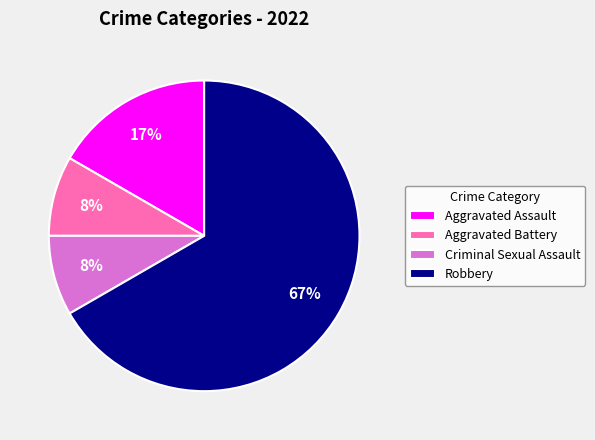

How many slices are in this pie chart?

4